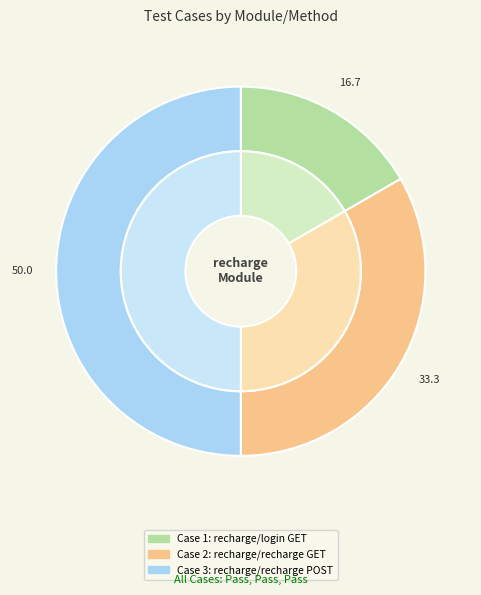

How many slices are in this pie chart?

3